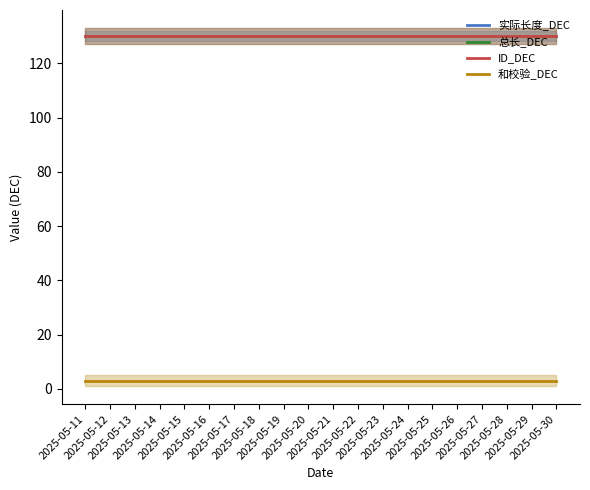

Rank the series by their maximum value, from lowest to highest.

和校验_DEC, 实际长度_DEC, 总长_DEC, ID_DEC